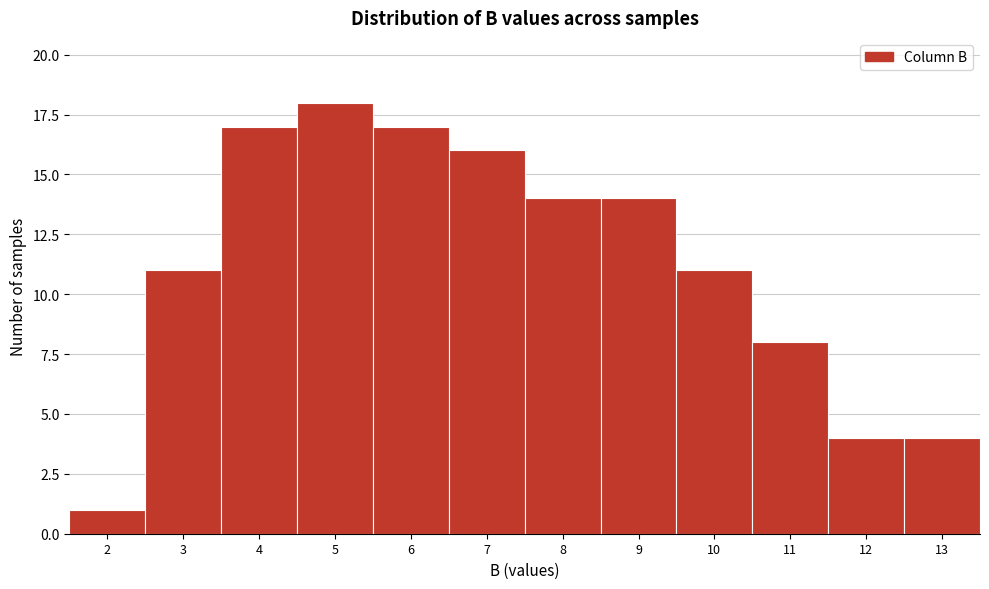

Reading right to left, what are all the values shown in this chart?

4	4	8	11	14	14	16	17	18	17	11	1